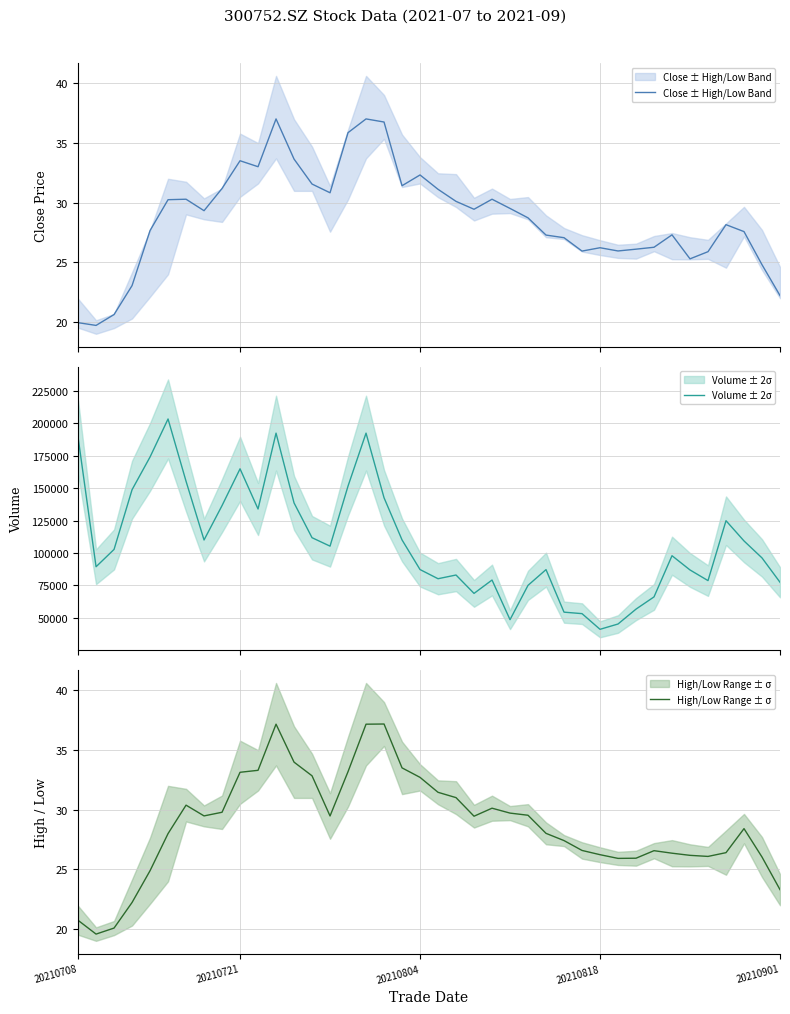

Is the value of Close ± High/Low Band at 13 greater than the value of High/Low Range ± σ at 31?

Yes